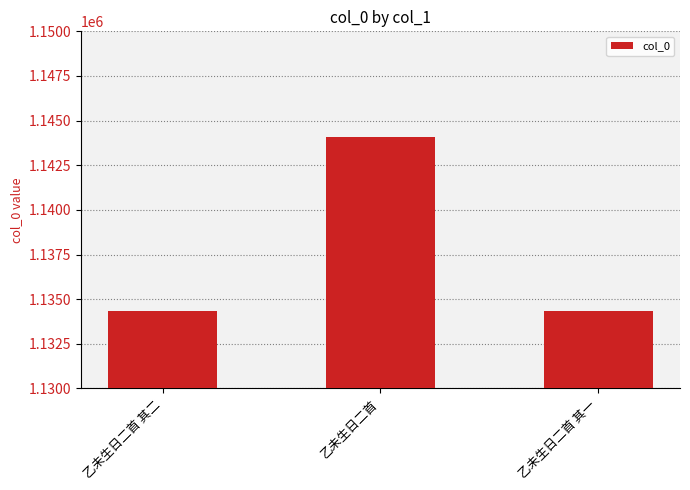

What is the greatest value displayed?

1144091